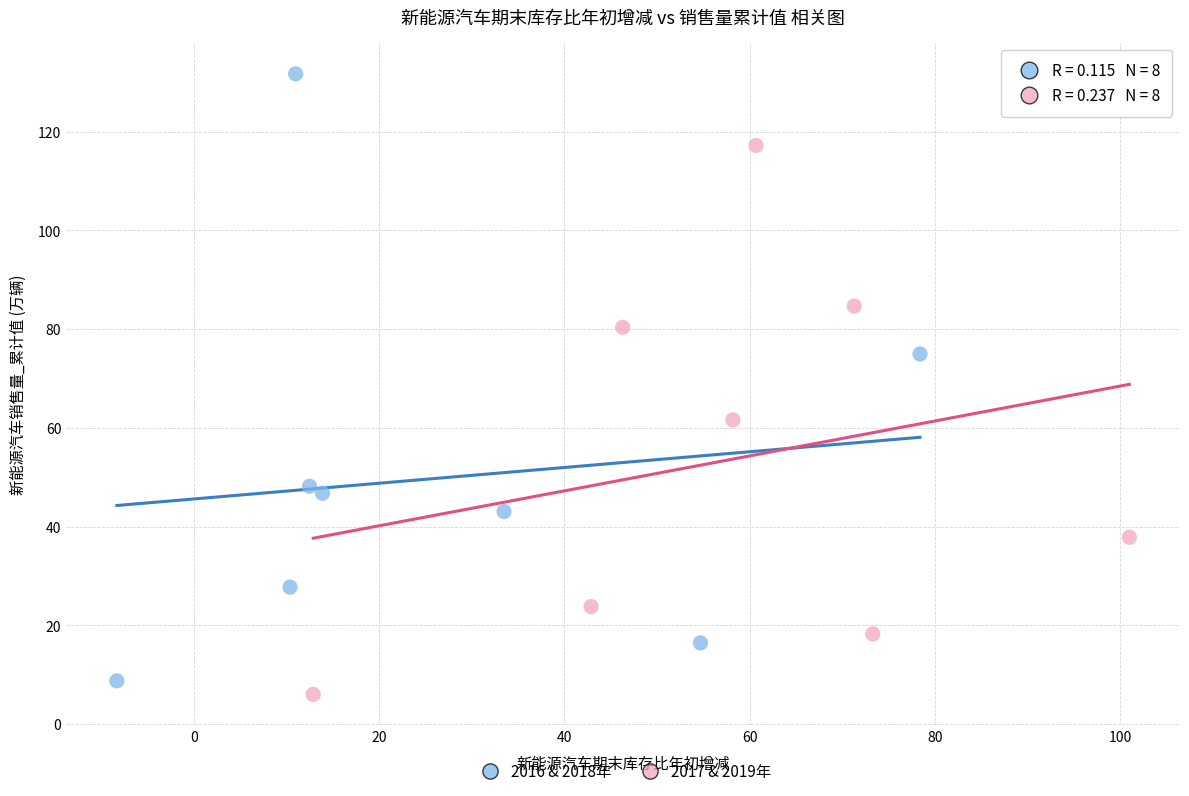

Which series has the largest Y range (max minus min)?

2016 & 2018年